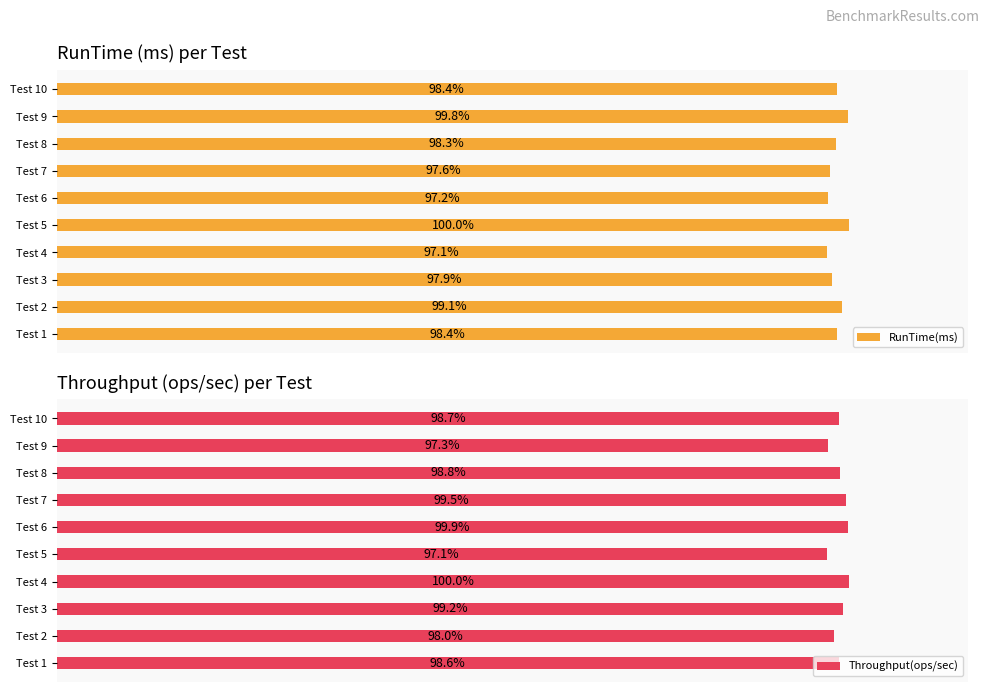

Which series has the largest total across all categories?

Throughput(ops/sec)